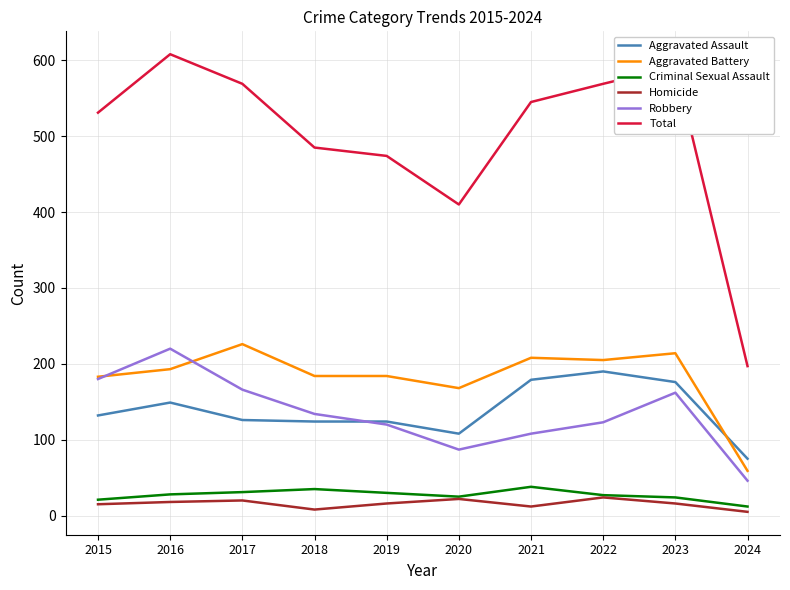

How many lines are shown in the chart?

6